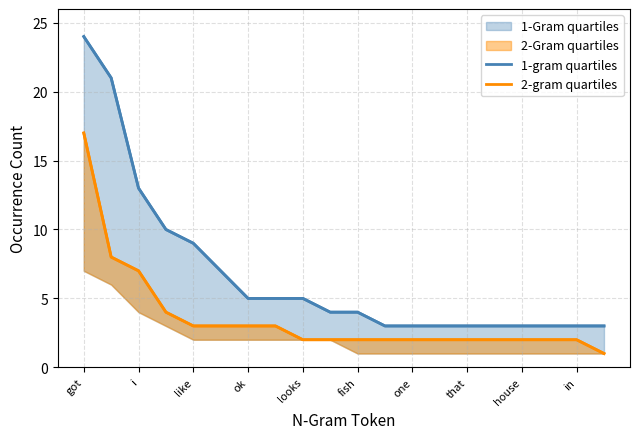

What is the approximate value of 1-gram quartiles at like, to the nearest 10?

10